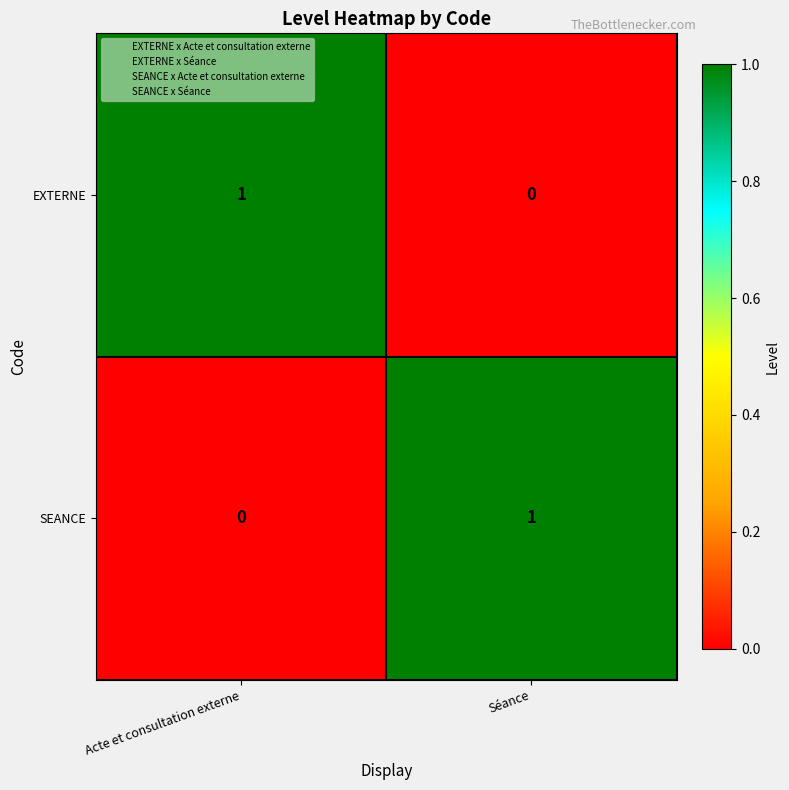

Where is SEANCE nearest to the value 0?

Acte et consultation externe